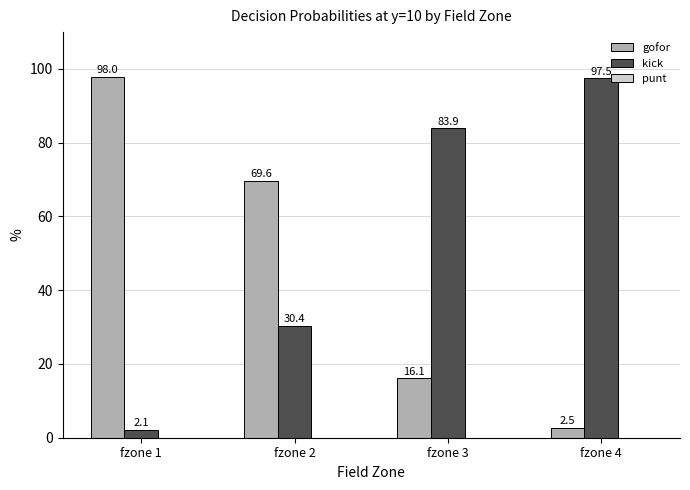

What is the difference between the highest and lowest values at fzone 2?

39.2